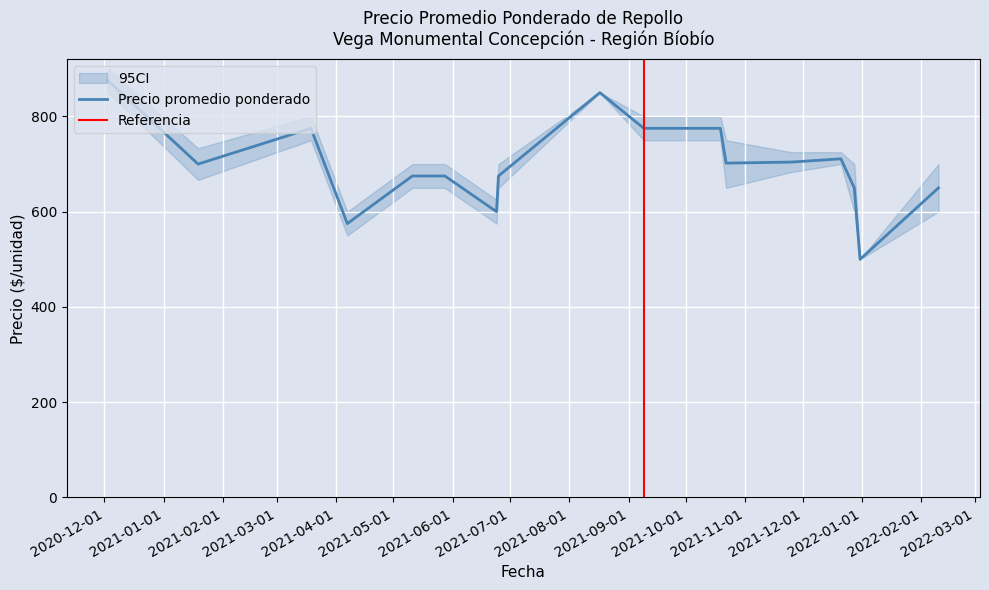

What is the lowest value of the Precio promedio ponderado series?

500.0